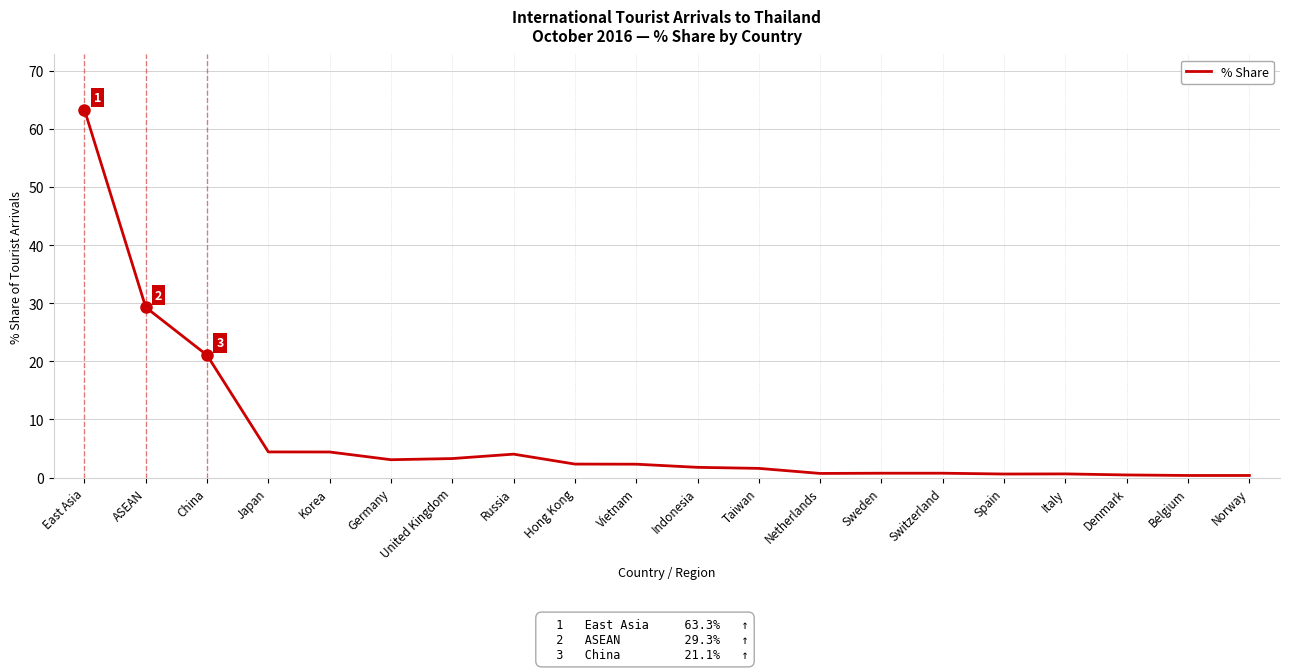

What is the minimum value shown in the chart?

0.4